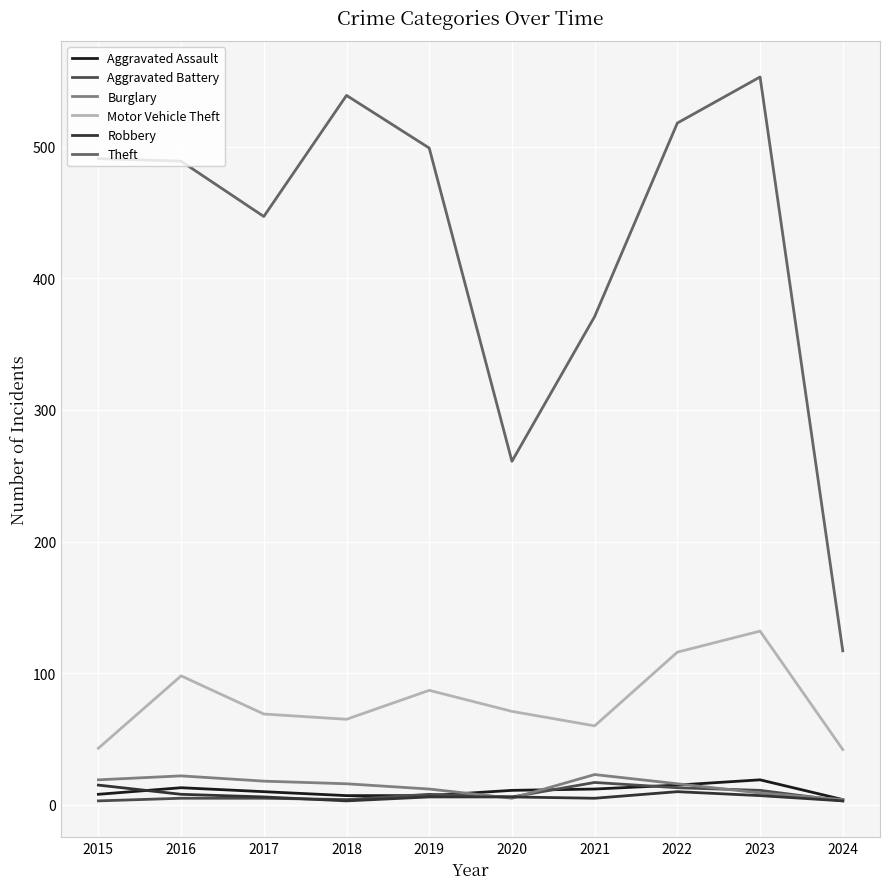

The value of Aggravated Assault at 2018 is 7. True or false?

True